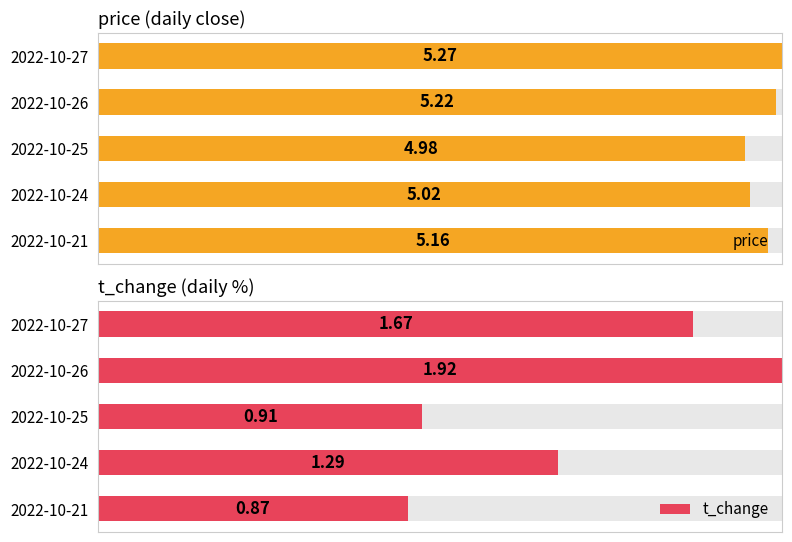

The t_change series shows 0.3 at 2022-10-25. True or false?

False